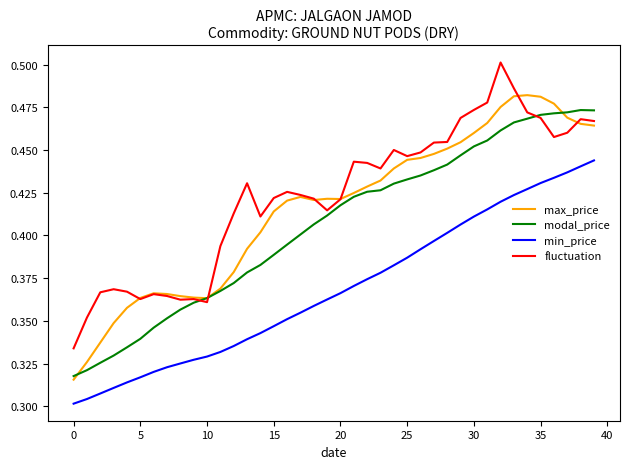

Count the max_price values in the range 0 to 1.

40